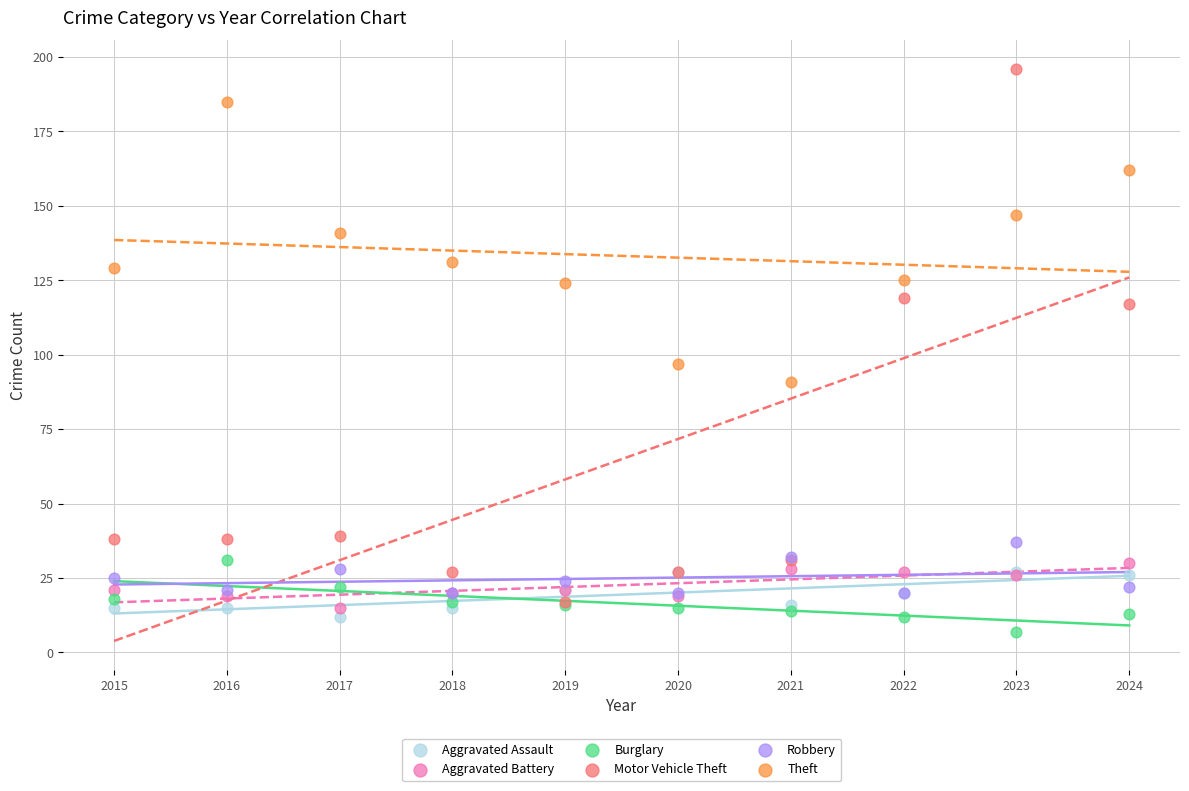

Across all series, what Y value is closest to 101?

97